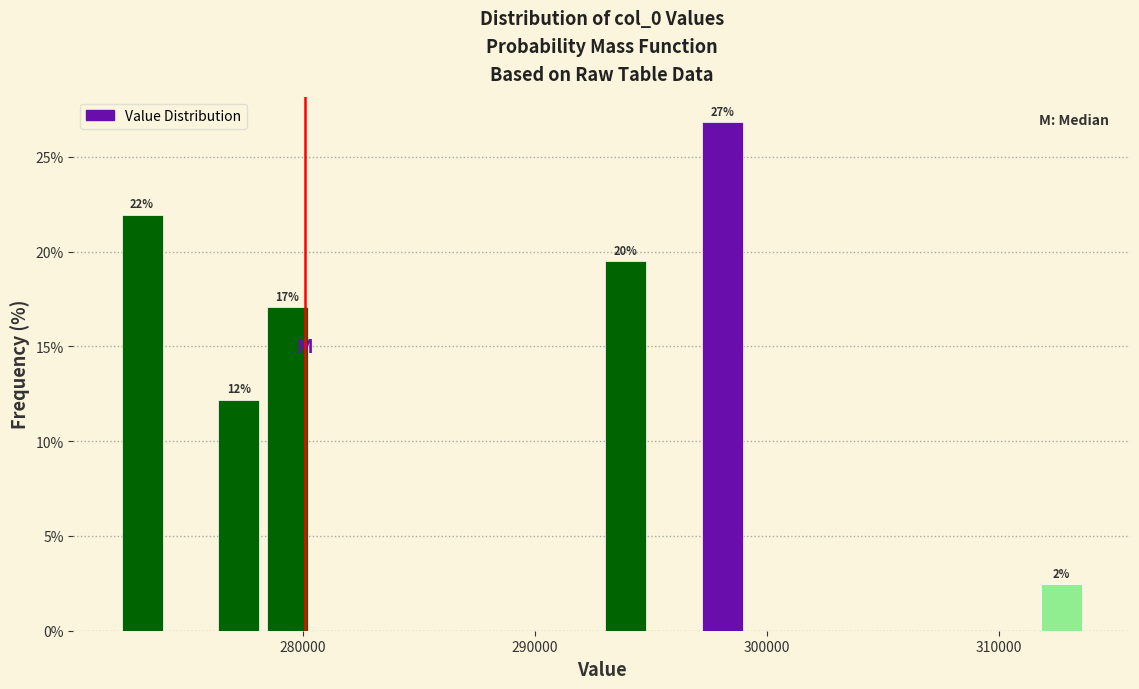

Read against the x-axis, roughly where is the centre of the tallest bar?

298000